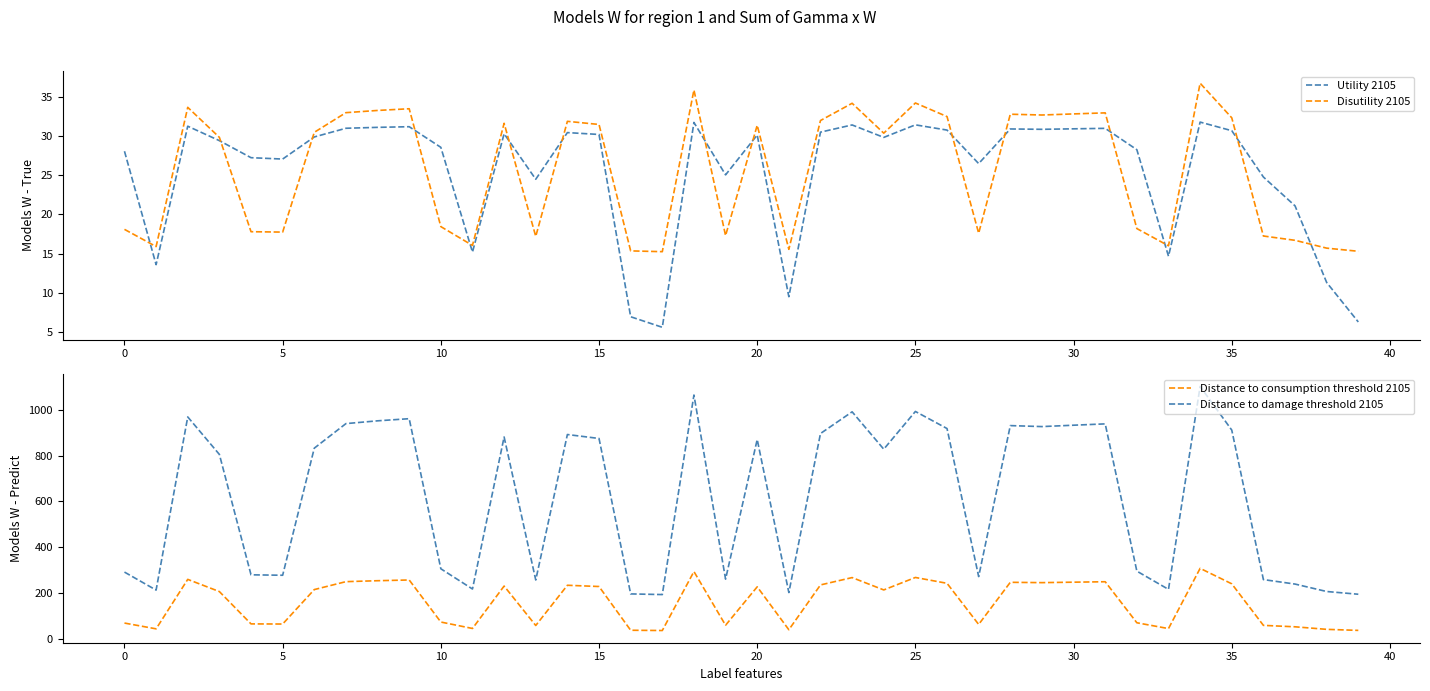

What is the value of the Utility 2105 point at the 24th from the left?

31.4